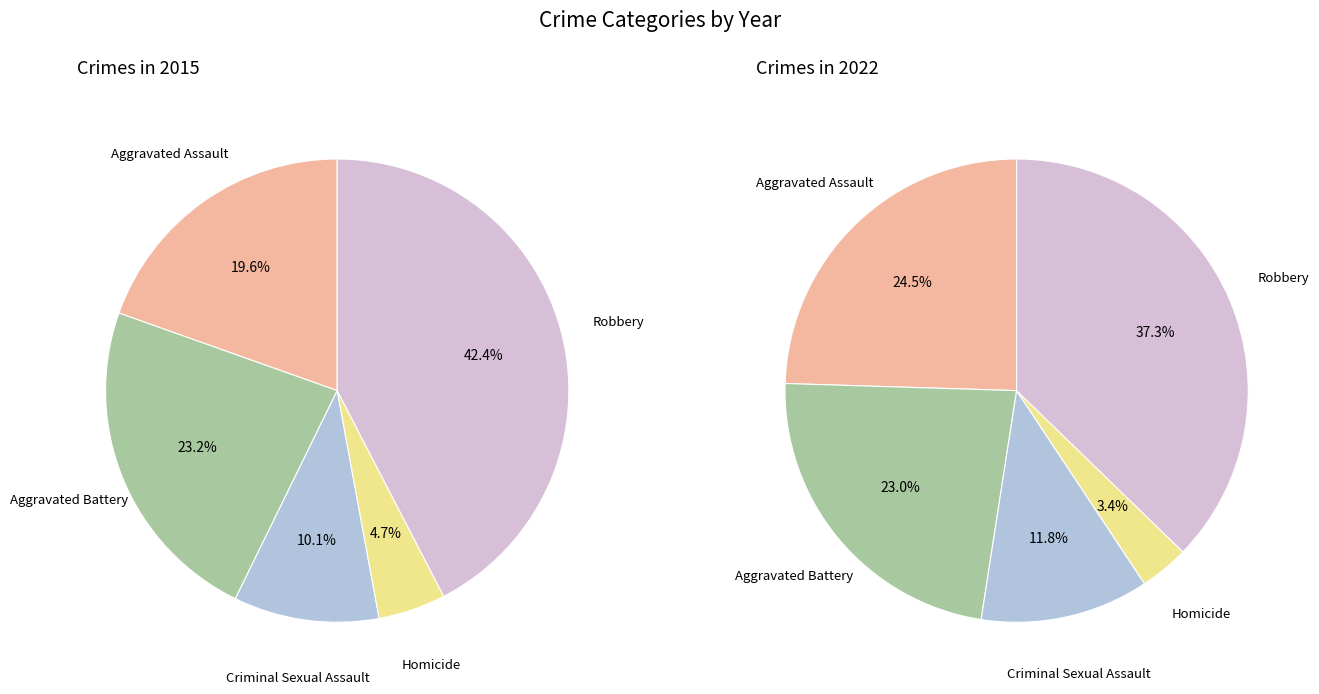

What is the smallest slice in the pie chart?

Homicide